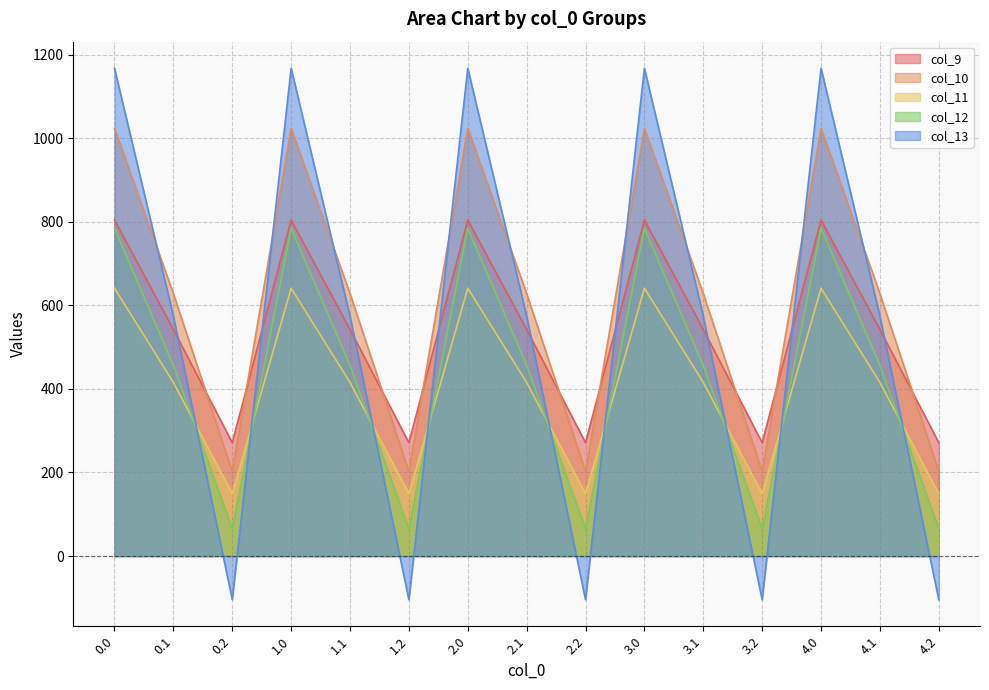

What is the label of the 5th point from the right?

3.1